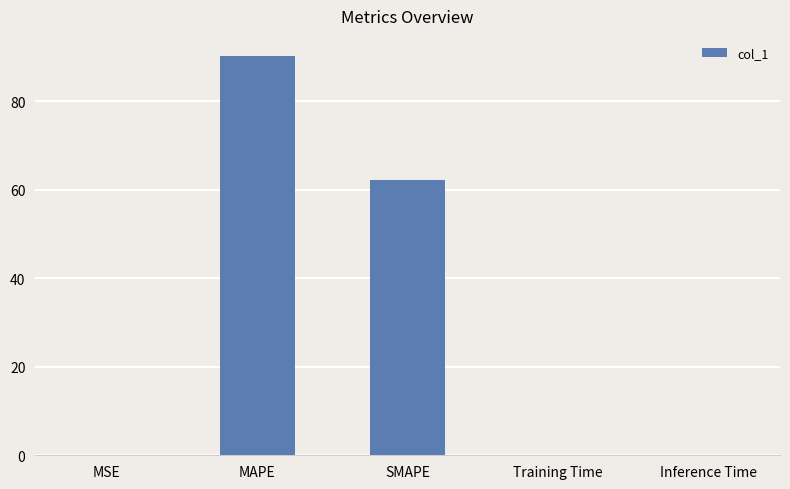

The value at MAPE is 150.1. True or false?

False